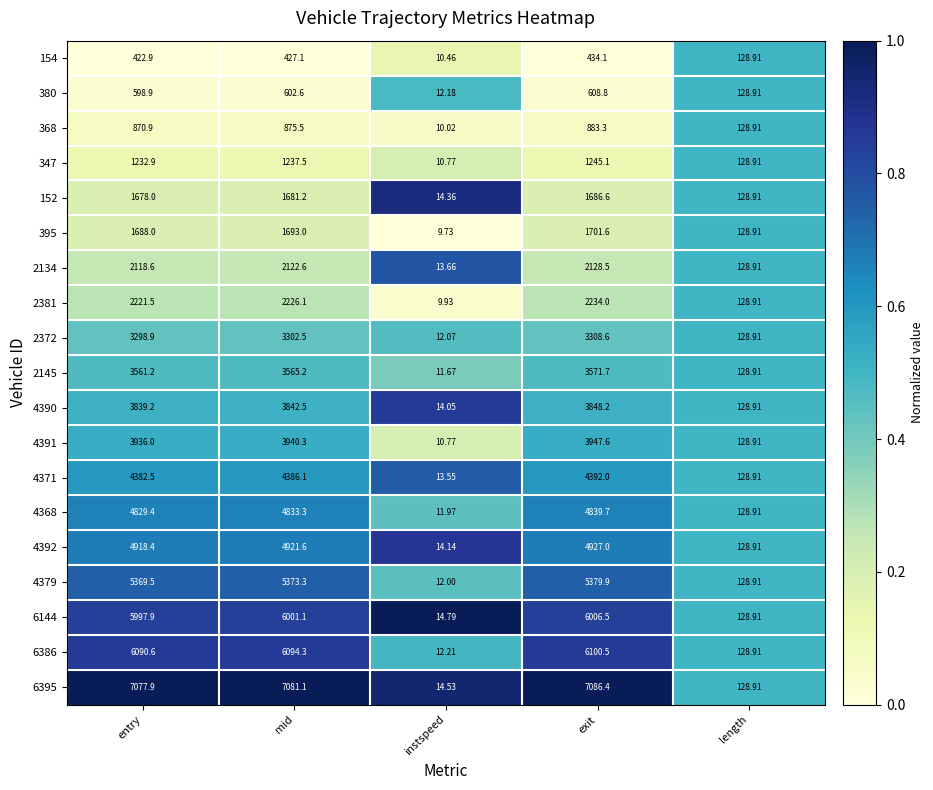

Is the value of 4391 at length greater than the value of 4371 at instspeed?

Yes